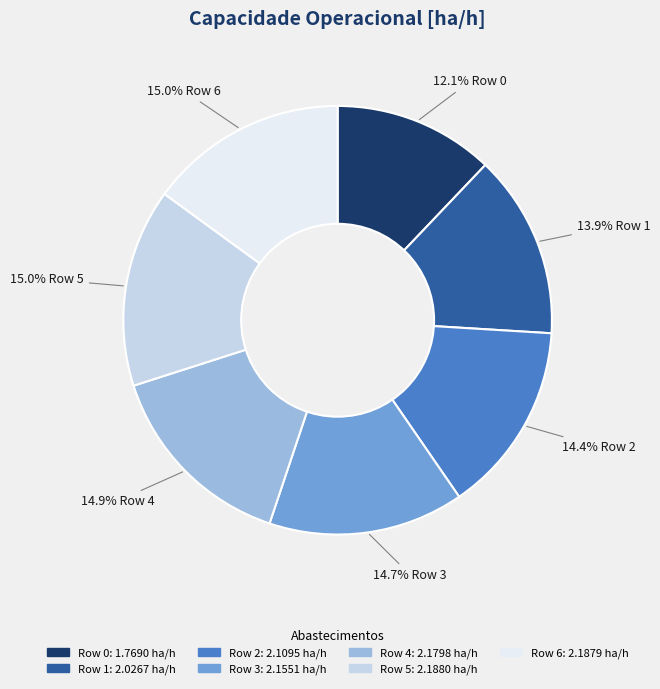

How many slices are in this pie chart?

7